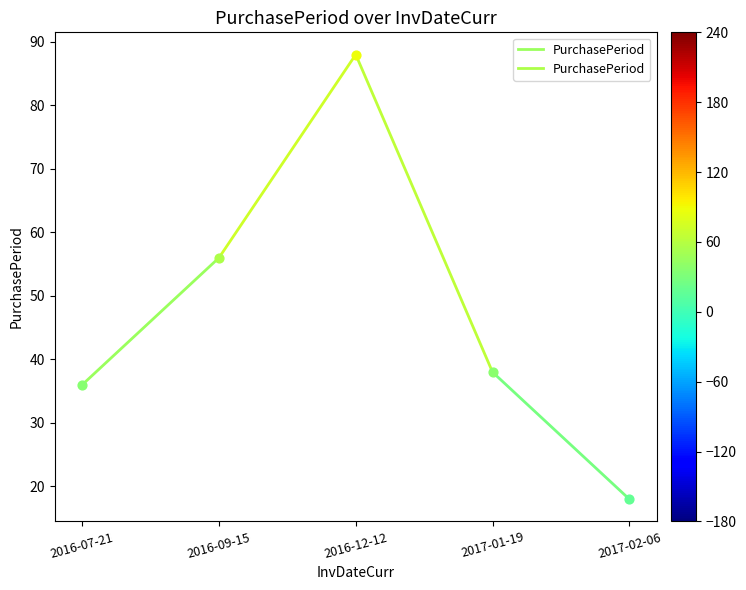

What is the change in value from 2016-07-21 to 2016-09-15?

+20